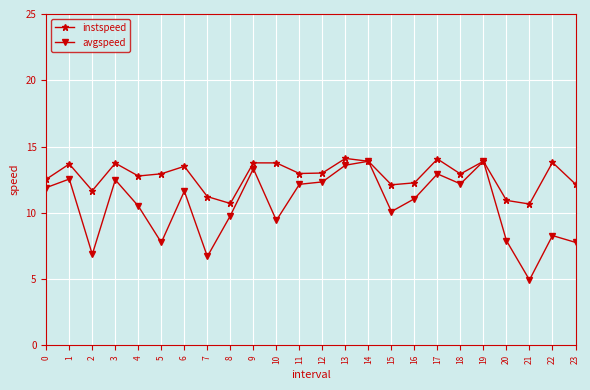

True or false: avgspeed has a value of 7.9 at 20.

True